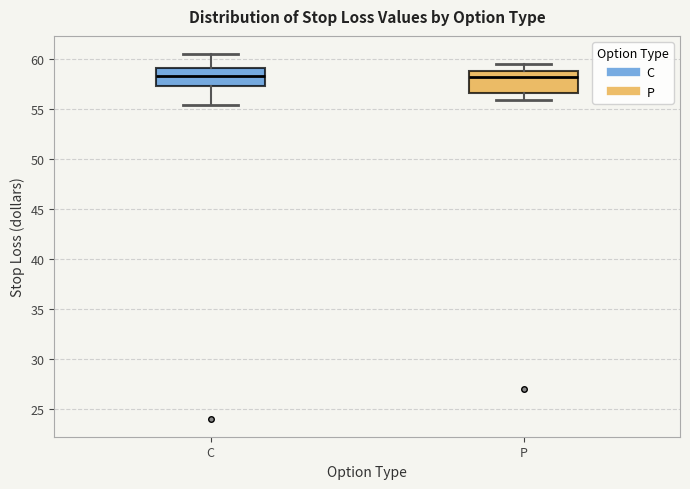

Reading left to right, transcribe this box plot: for each box, give where its median line is, the range the box spans, and where its two whiskers end, as read against the y-axis. The values are not printed on the chart, so give them approximately, as read against the axis.

C: median 58.5, box 57.5 to 59.0, whiskers 55.5 to 60.5
P: median 58.0, box 56.5 to 59.0, whiskers 56.0 to 59.5